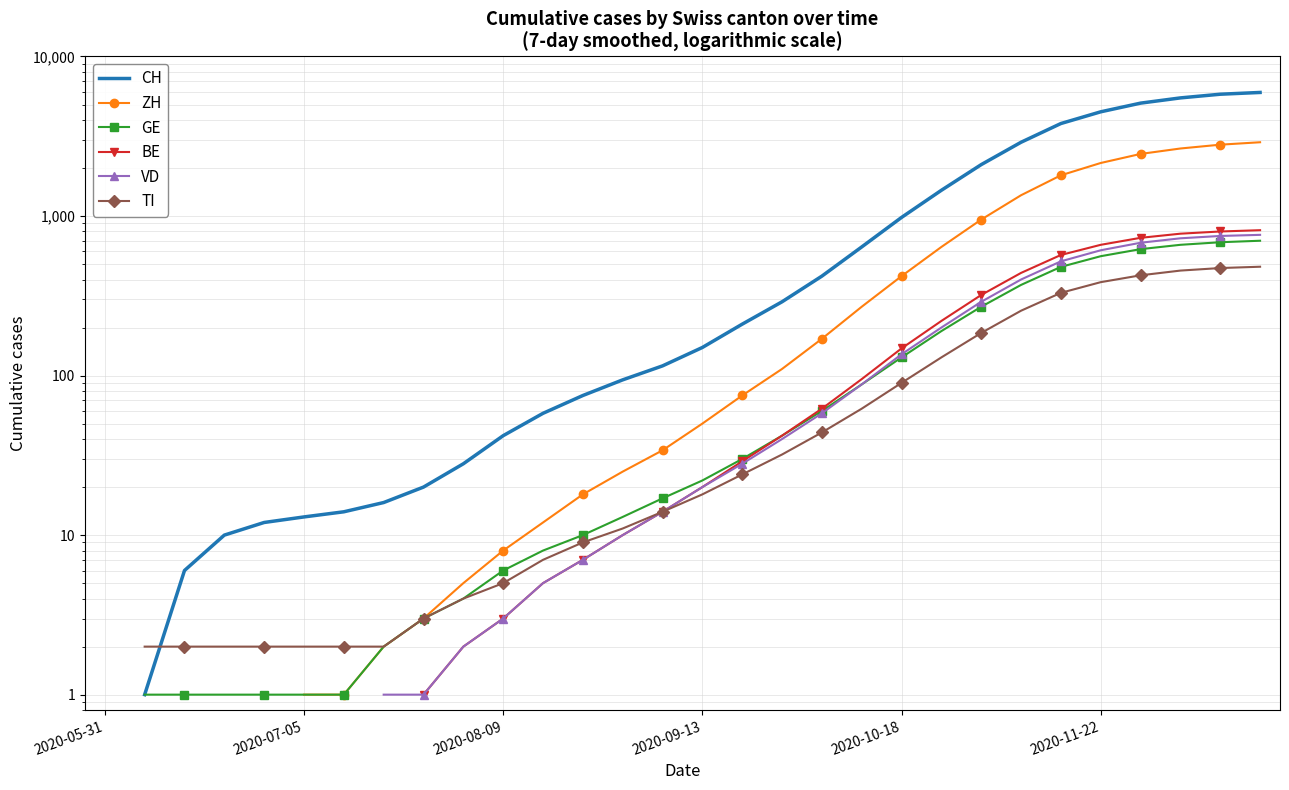

How many positive values does the VD series have?

23